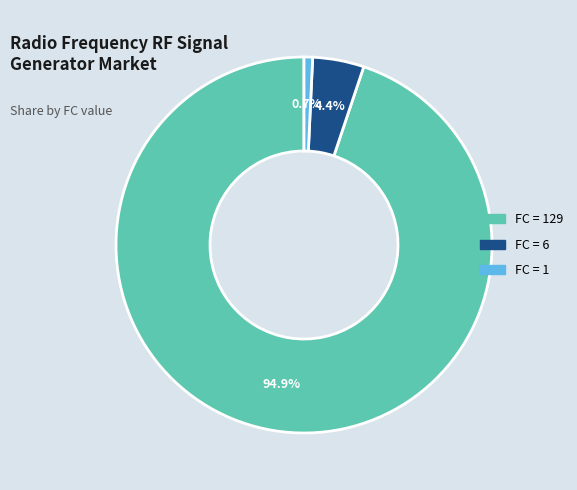

Does any single category account for the majority?

Yes